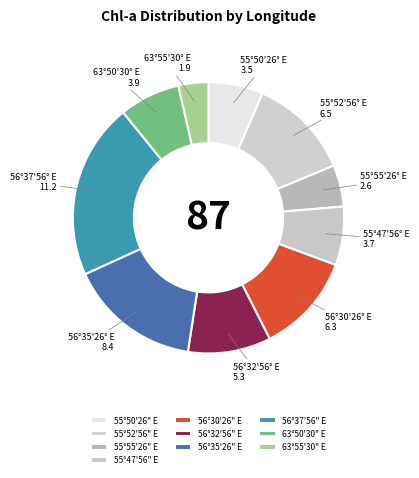

Do 56°37'56" E and 55°47'56" E together represent more than half of the pie?

No